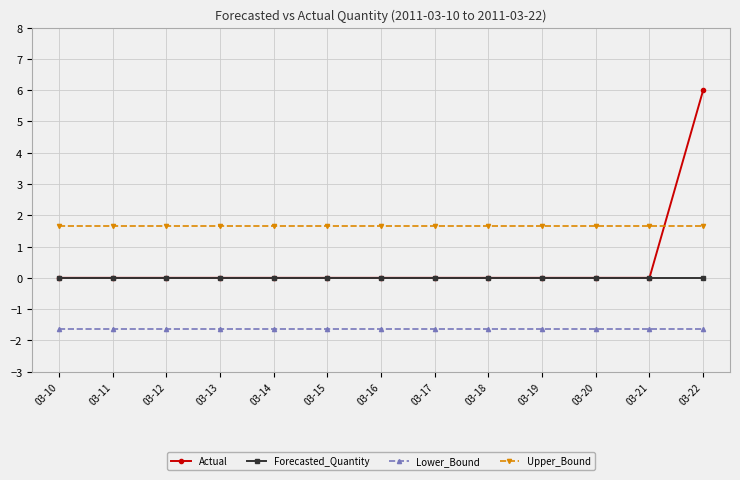

True or false: Actual has a value of 0.0 at 03-16.

True